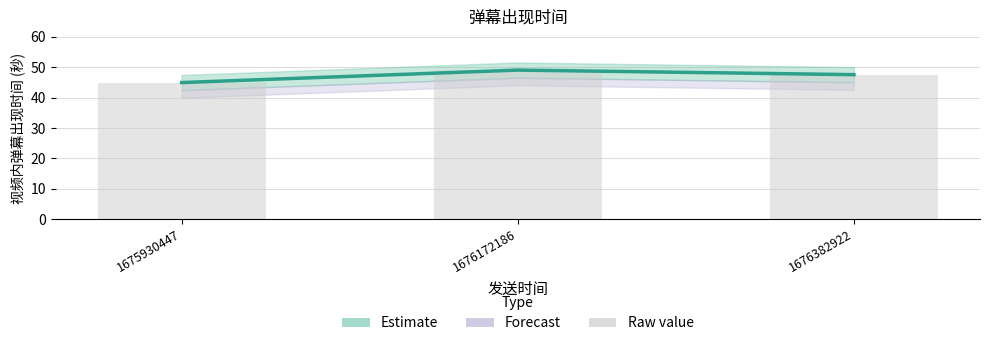

What is the average value of the 视频内弹幕出现时间 series?

47.2